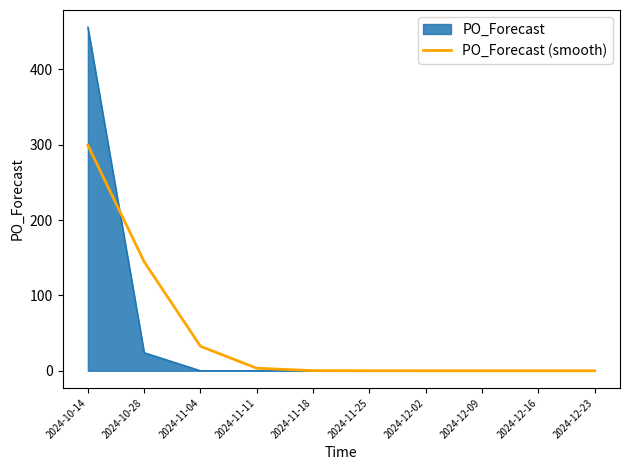

At which category does the chart reach its peak across all series?

2024-10-14